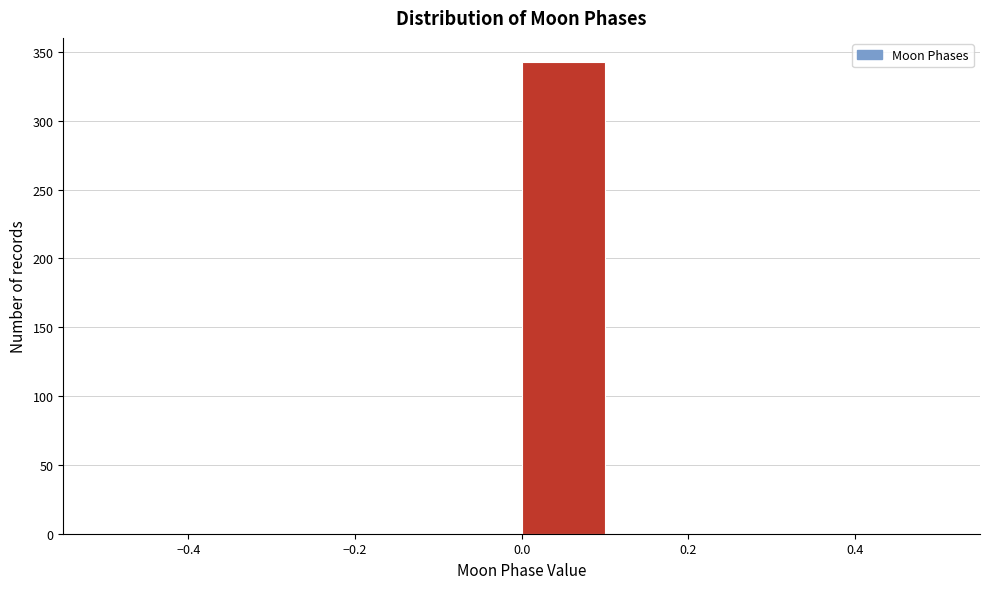

Reading left to right, list every bar in this chart as the range it spans on the x-axis followed by its height. The values are not printed on the chart, so give them approximately, as read against the axis.

-0.5 to -0.4: 0
-0.4 to -0.3: 0
-0.3 to -0.2: 0
-0.2 to -0.1: 0
-0.1 to 0.0: 0
0.0 to 0.1: 345
0.1 to 0.2: 0
0.2 to 0.3: 0
0.3 to 0.4: 0
0.4 to 0.5: 0